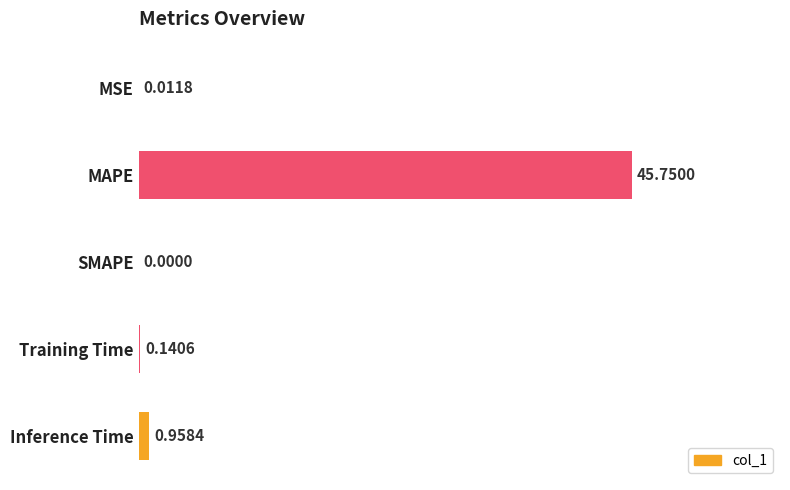

What is the change in value from SMAPE to Training Time?

+0.1